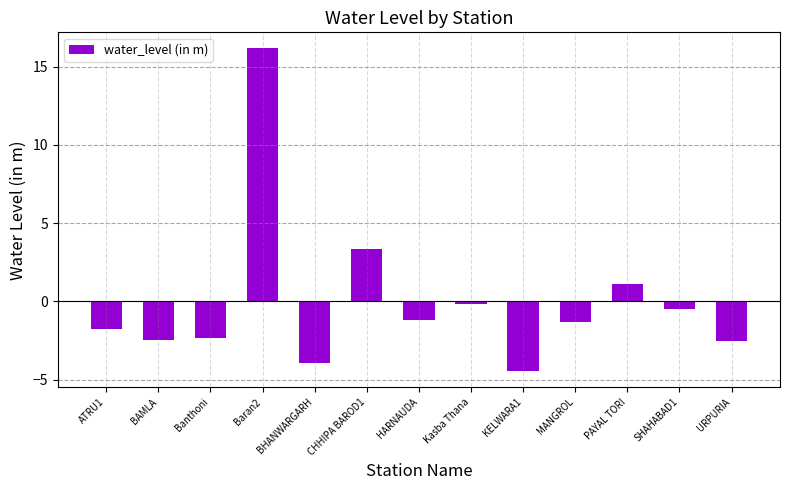

Which category has the highest value across all series?

Baran2